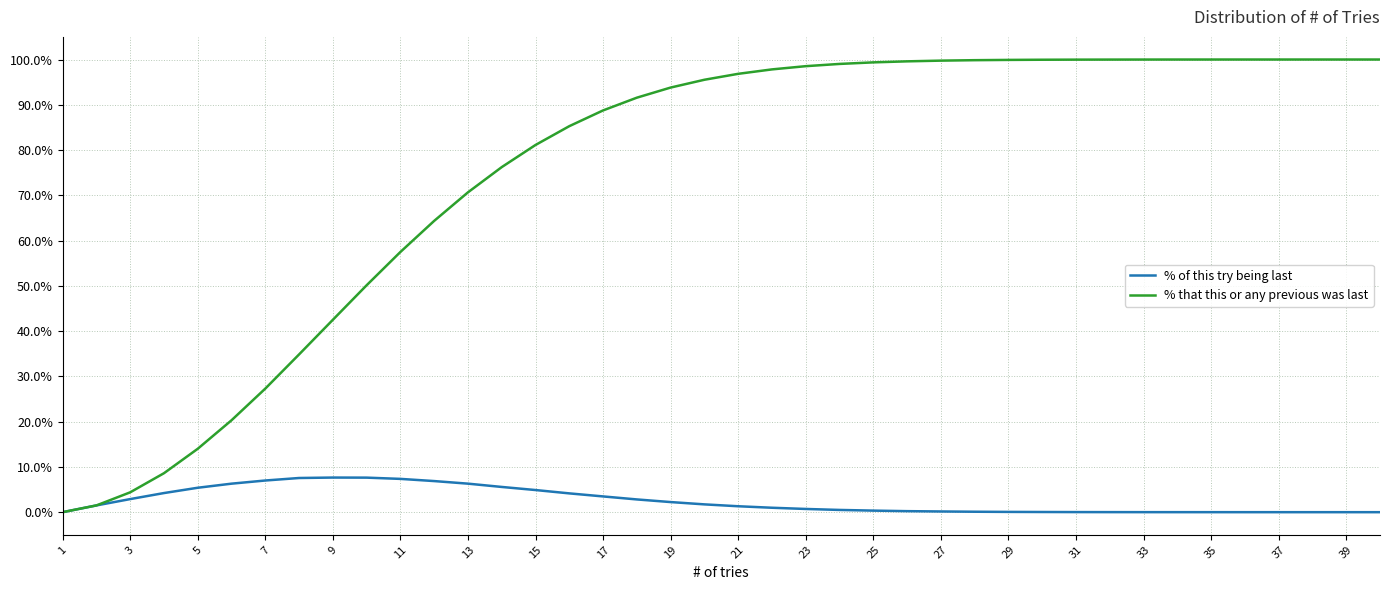

Does the chart have visible grid lines?

Yes